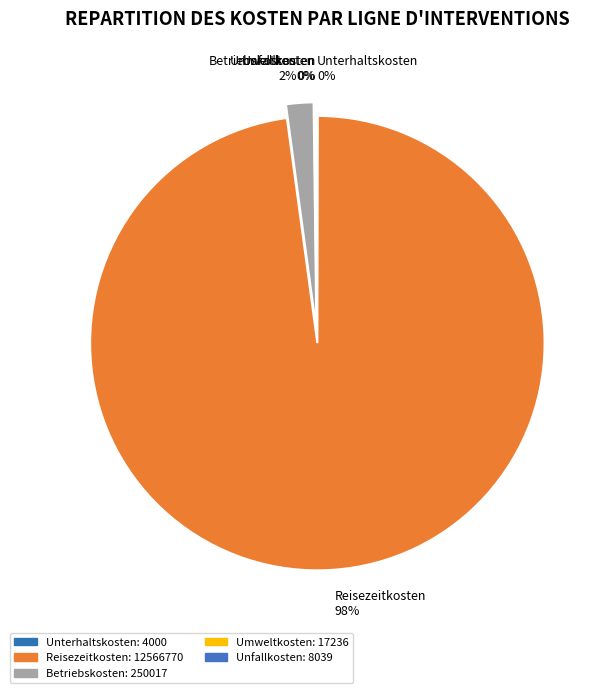

To the nearest percent, what is the difference between the largest and smallest slice percentages?

98%